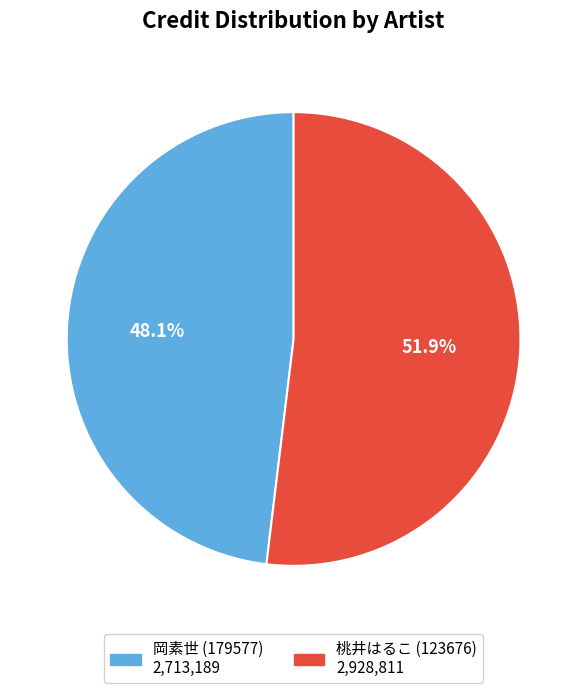

Is there a majority slice in this chart?

Yes